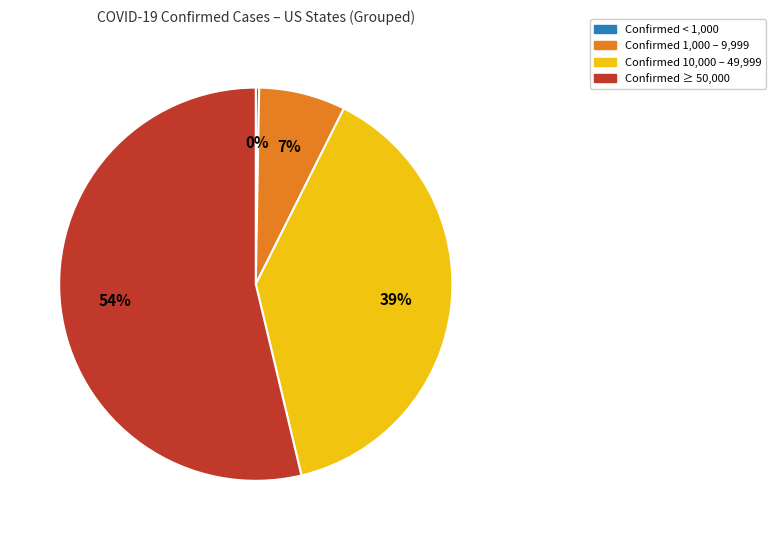

To the nearest percent, what is the average slice percentage?

25%